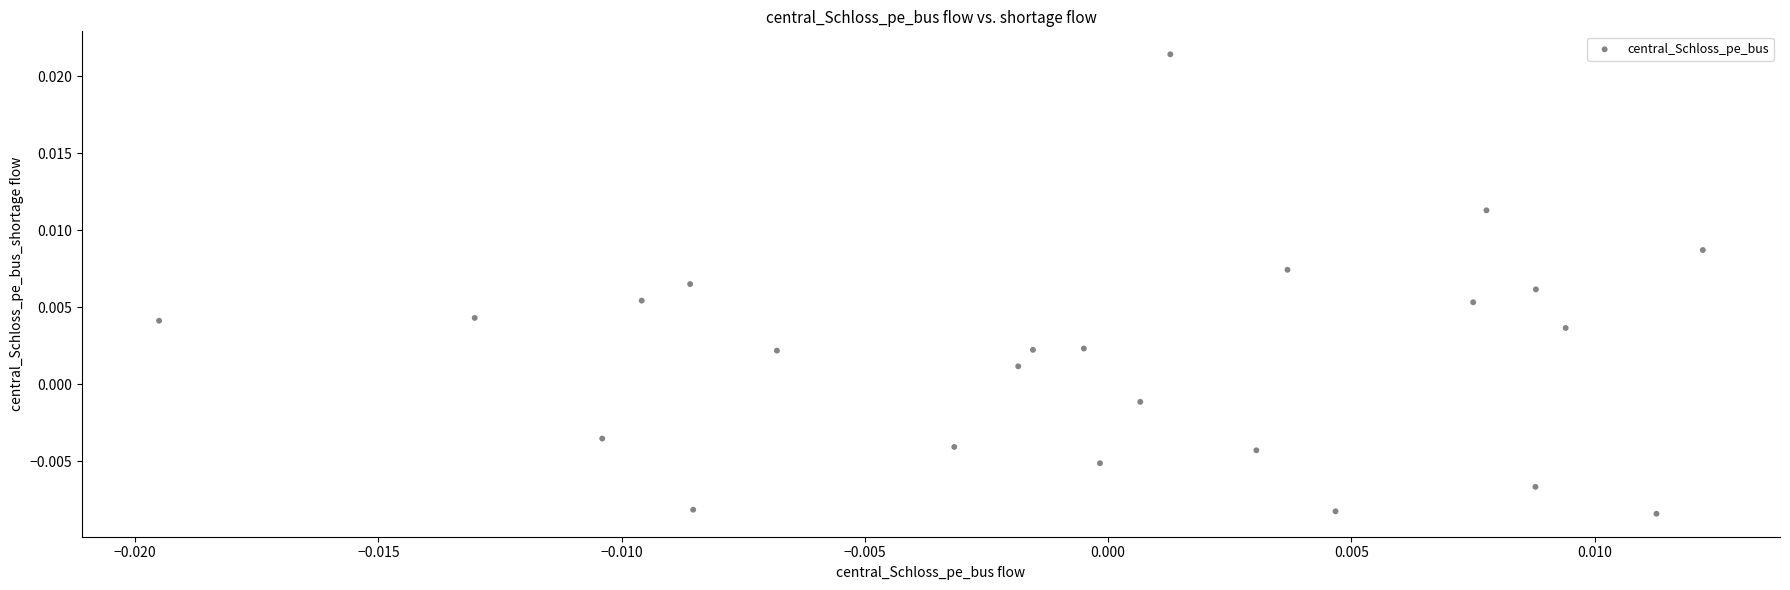

How many data points are displayed?

24